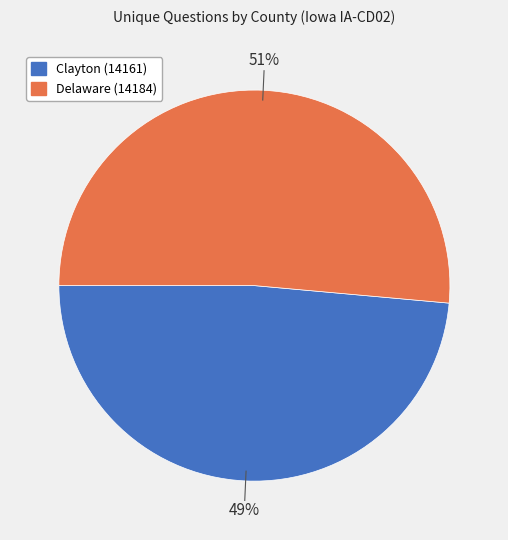

To the nearest percent, what is the combined percentage of Delaware (14184) and Clayton (14161)?

100%